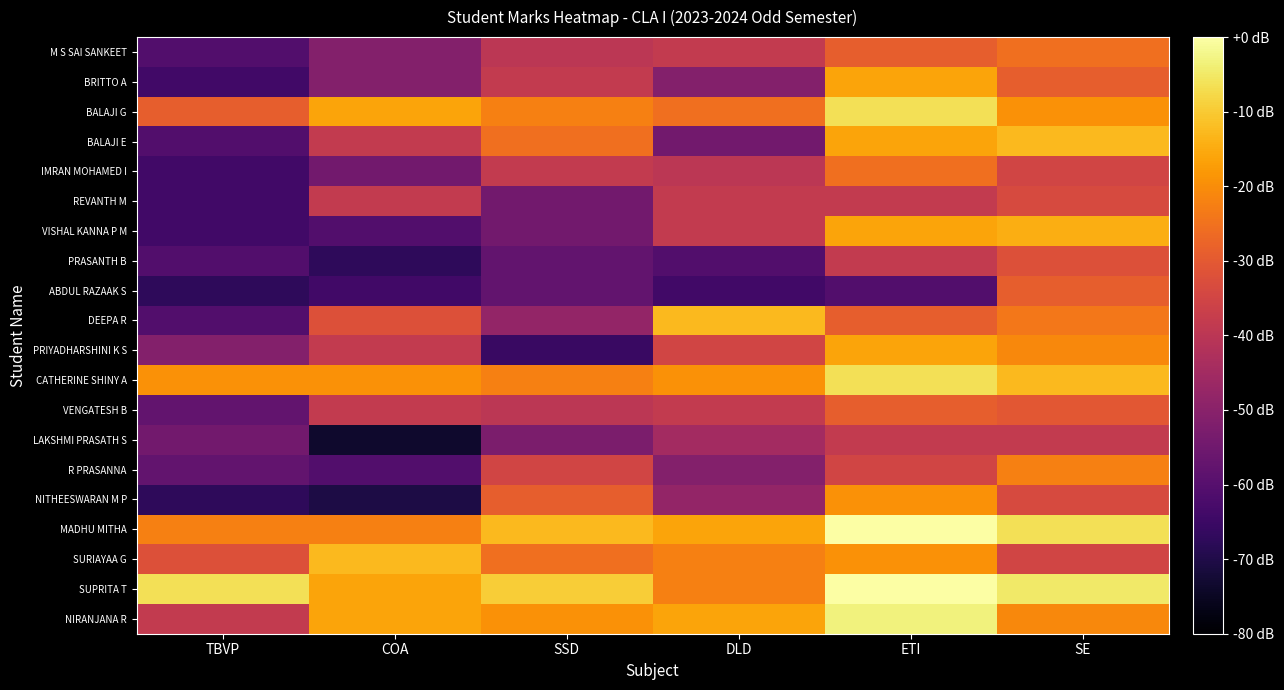

Which has a higher value, SE or ETI?

SE